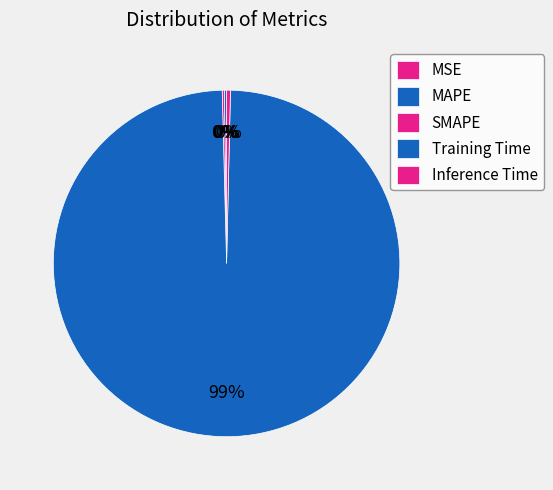

Is it true that Training Time is 99% of the pie?

True